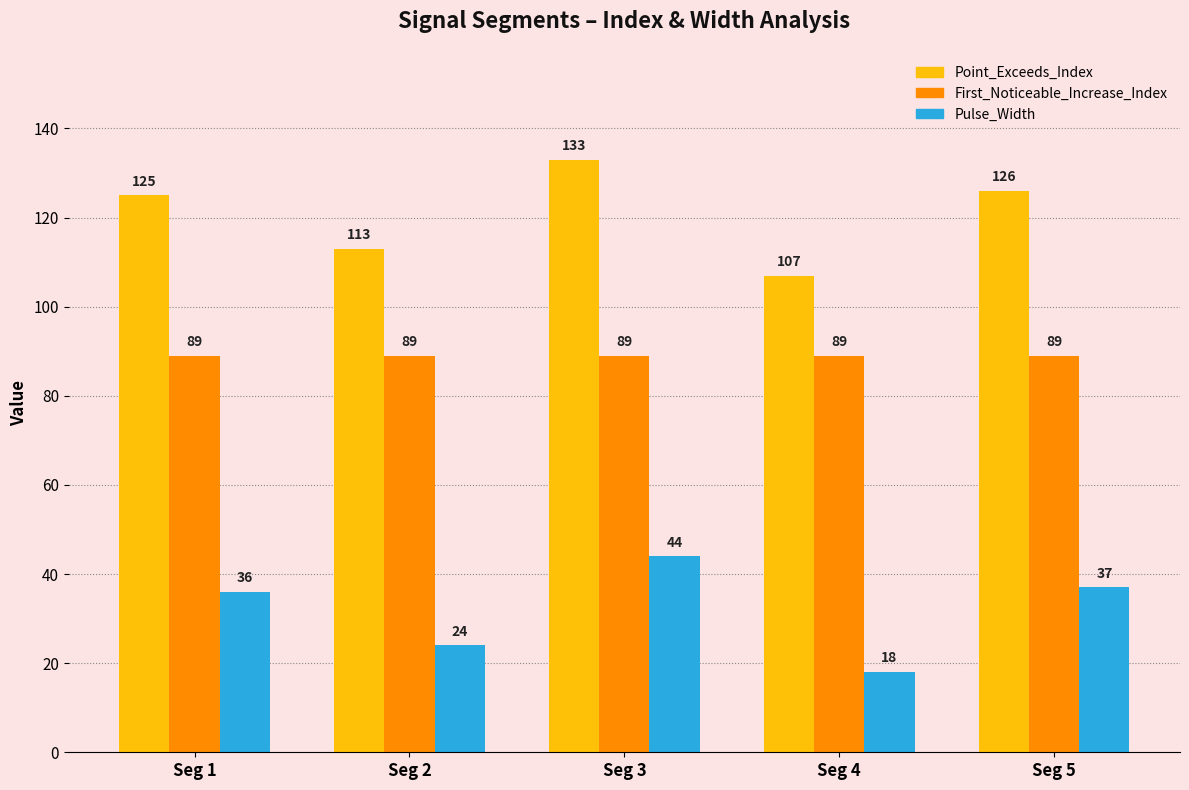

Reading left to right, list all the values displayed in this chart.

Point_Exceeds_Index: Seg 1=125	Seg 2=113	Seg 3=133	Seg 4=107	Seg 5=126
First_Noticeable_Increase_Index: Seg 1=89	Seg 2=89	Seg 3=89	Seg 4=89	Seg 5=89
Pulse_Width: Seg 1=36	Seg 2=24	Seg 3=44	Seg 4=18	Seg 5=37